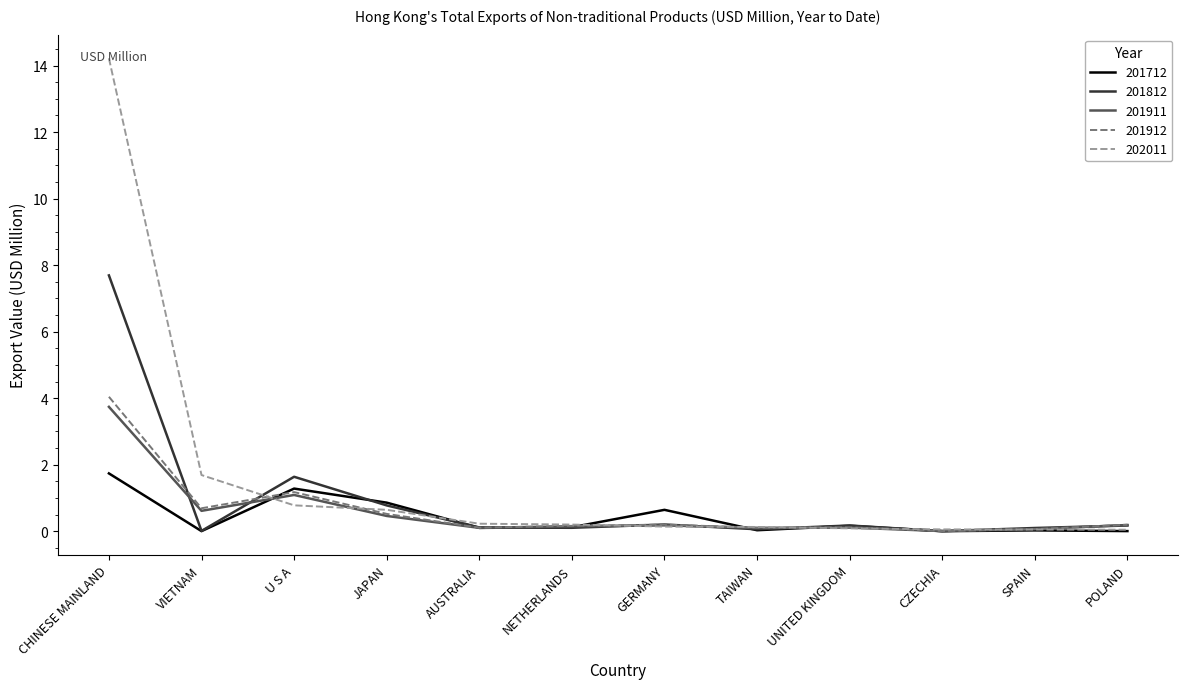

Is it true that 201712 equals 0.5 at U S A?

False